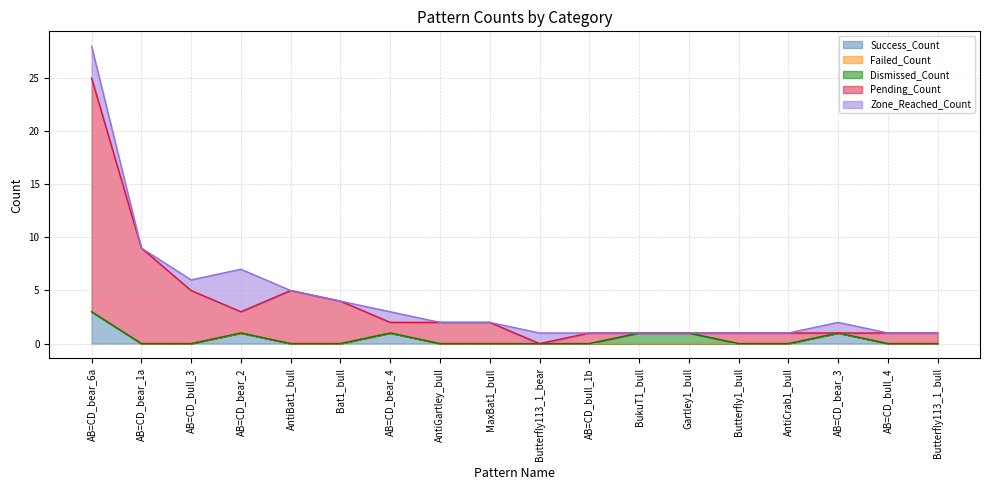

True or false: Success_Count has a value of 1 at AB=CD_bull_3.

False